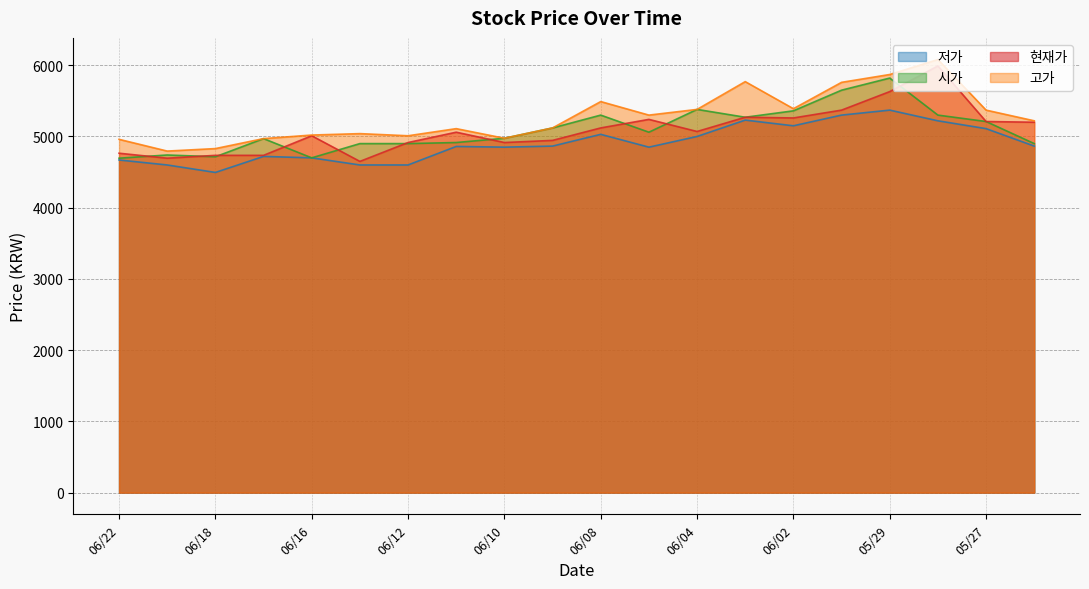

Which series has the largest total across all categories?

고가